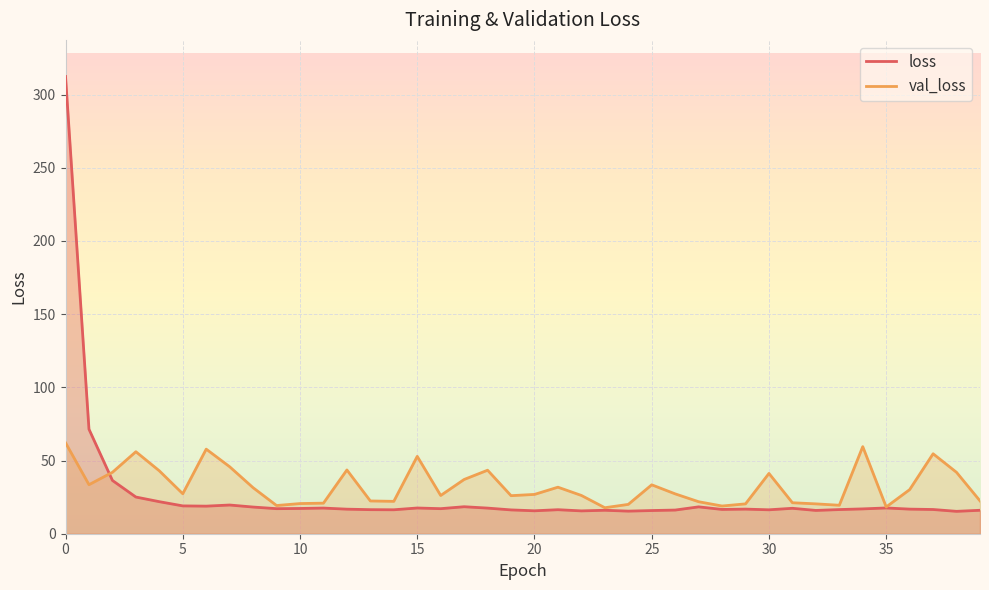

At which label is val_loss closest to 39?

17